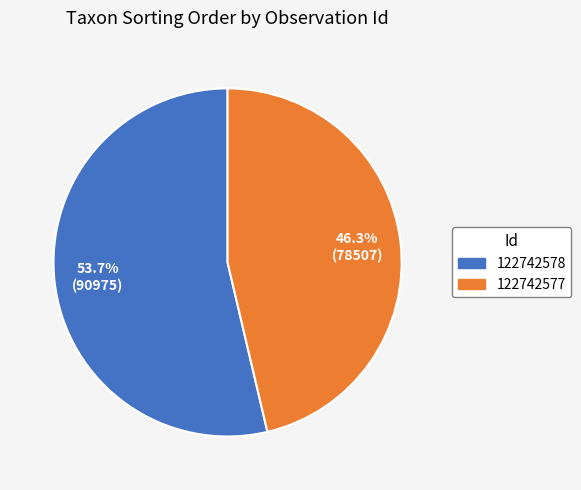

Between 122742578 and 122742577, which is larger?

122742578